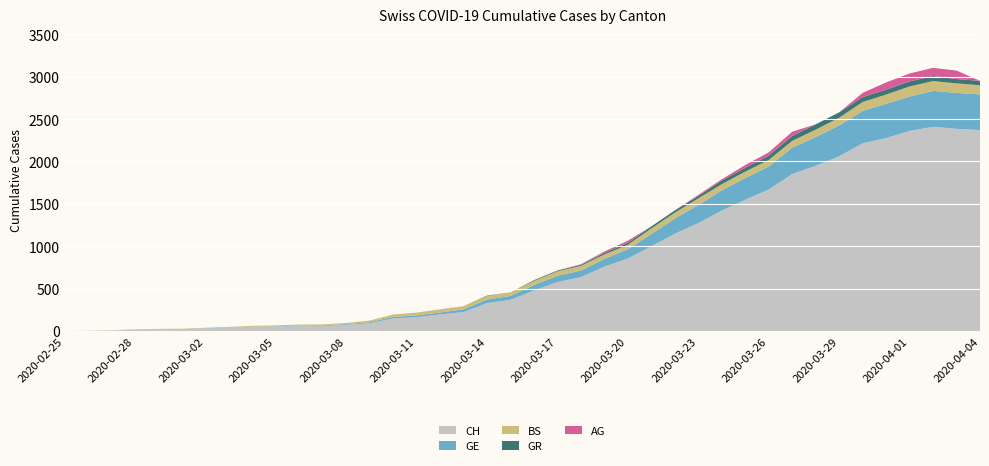

Reading left to right, extract all data points from this chart.

CH: 0	1	5	16	19	20	29	36	46	50	58	59	73	92	149	164	196	223	329	368	477	577	636	759	856	999	1148	1273	1421	1548	1669	1851	1949	2061	2214	2276	2360	2409	2385	2370
GE: 0	1	1	2	3	3	3	4	4	5	7	7	9	13	18	20	23	33	43	46	66	75	78	92	109	145	179	214	238	258	272	313	339	365	382	405	406	424	424	421
BS: 0	0	3	3	4	4	7	9	11	12	12	12	13	19	28	33	36	37	40	42	47	52	55	52	52	66	69	77	73	74	76	79	87	90	105	108	119	115	112	108
GR: 0	0	0	0	0	0	0	0	0	0	0	0	0	0	0	0	0	0	6	0	9	9	13	18	24	24	27	29	43	45	52	58	63	63	58	58	59	60	51	52
AG: 0	0	0	0	0	0	0	0	0	0	0	0	0	0	0	0	1	0	0	0	2	2	6	17	25	0	0	13	15	33	38	50	0	0	50	85	94	96	100	0